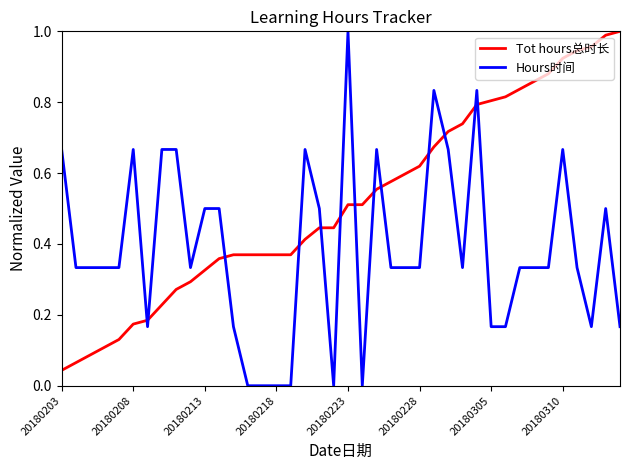

Rank the series by their average value, from lowest to highest.

Hours时间, Tot hours总时长